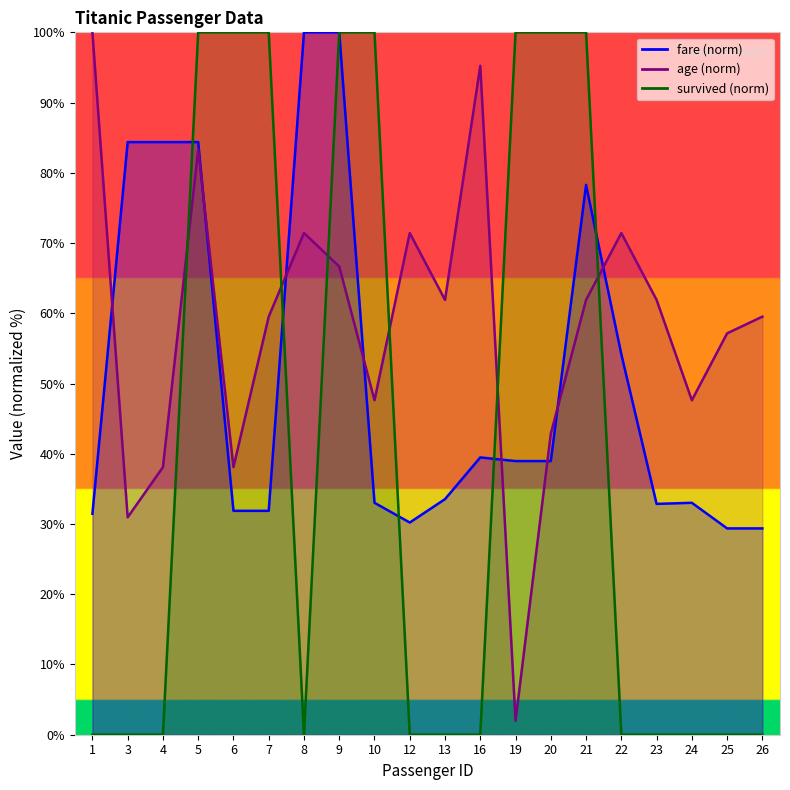

At which label is fare closest to 64?

22